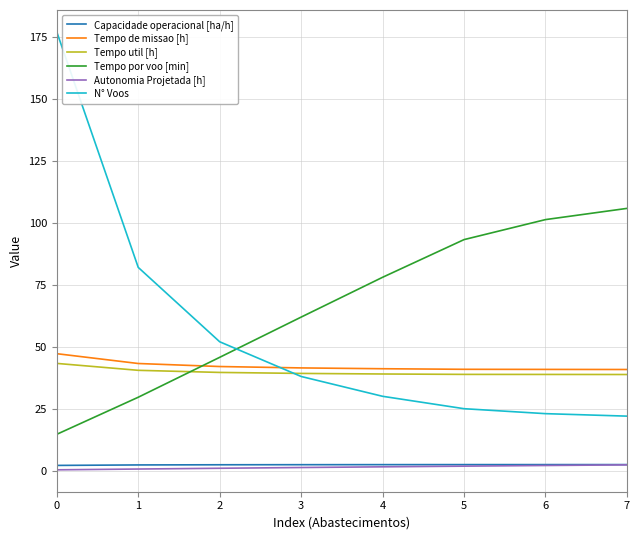

The Tempo de missao [h] series shows 40.8 at 7. True or false?

True